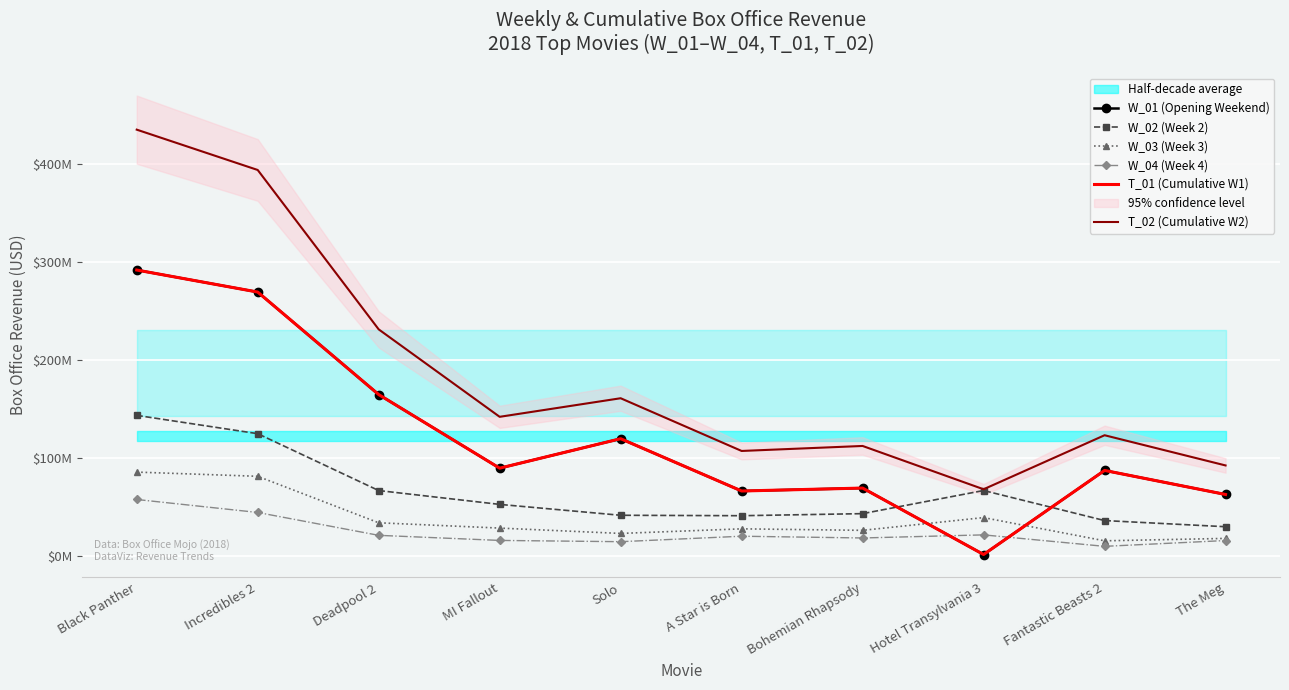

What is the sum of all W_04 (Week 4) values?

237241984